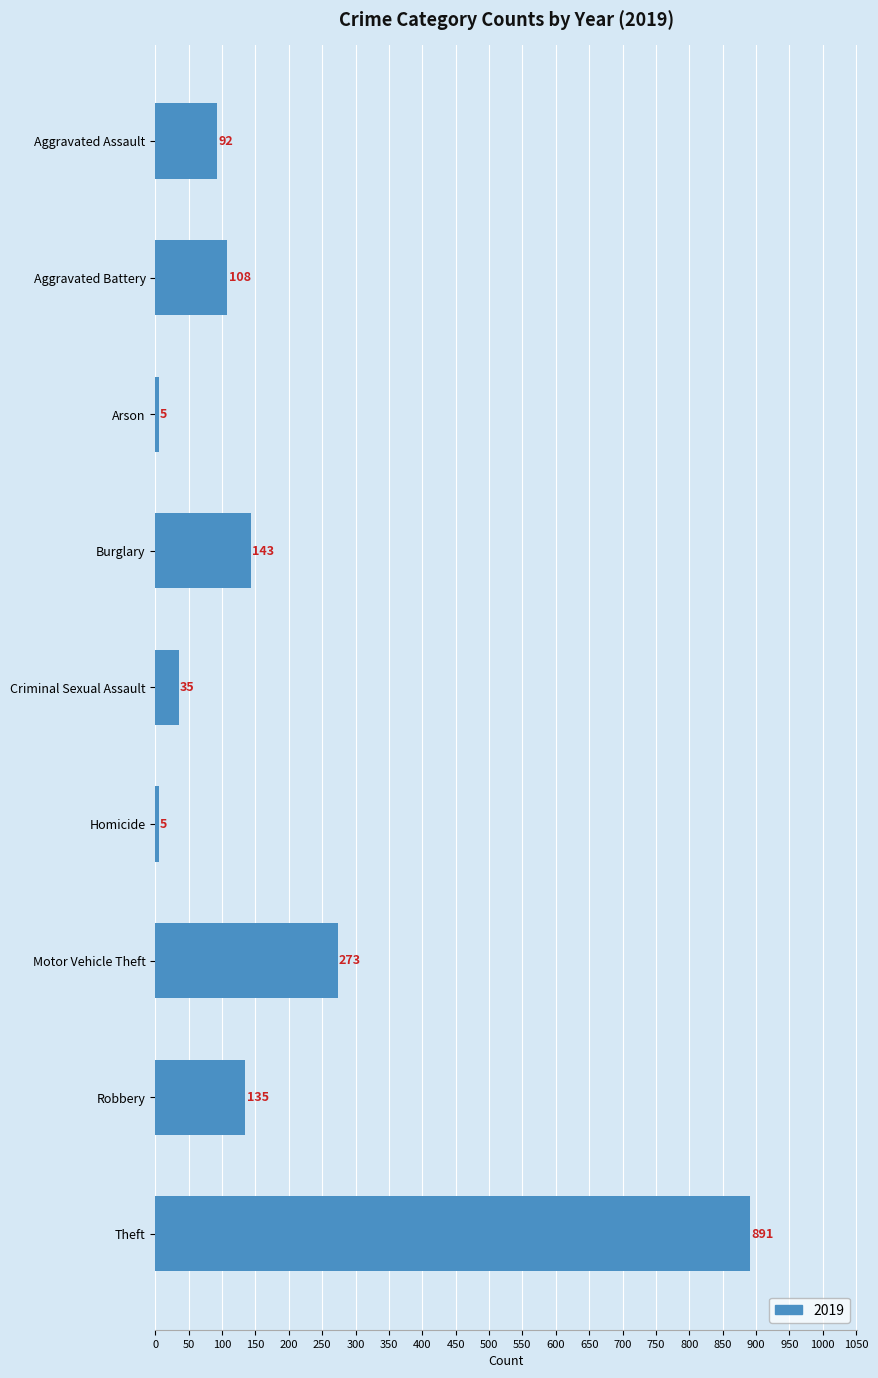

Reading top to bottom, list all the values displayed in this chart.

Aggravated Assault=92	Aggravated Battery=108	Arson=5	Burglary=143	Criminal Sexual Assault=35	Homicide=5	Motor Vehicle Theft=273	Robbery=135	Theft=891